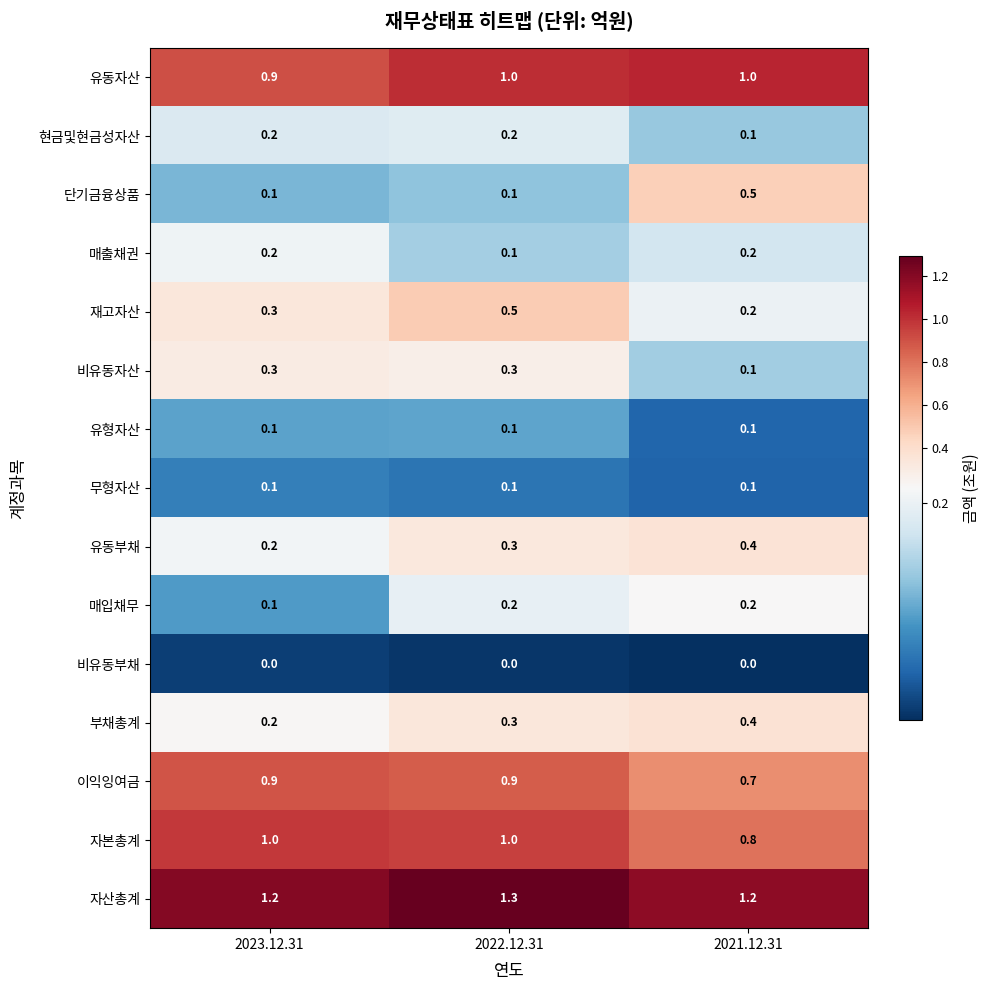

How many 유동부채 values are between 0 and 1?

3